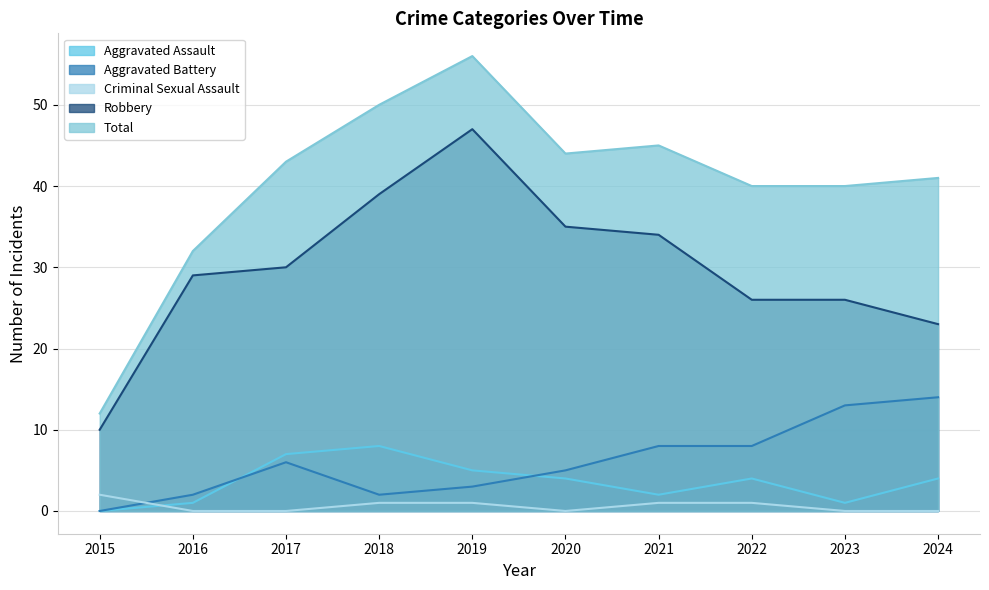

True or false: Robbery has more than 2 points higher than both neighbors.

False